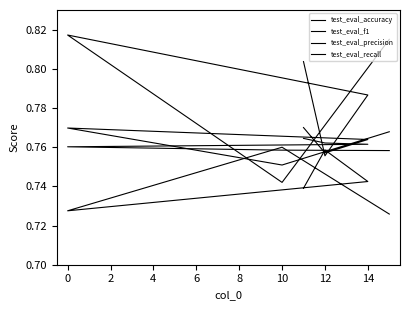

How many lines are shown in the chart?

4